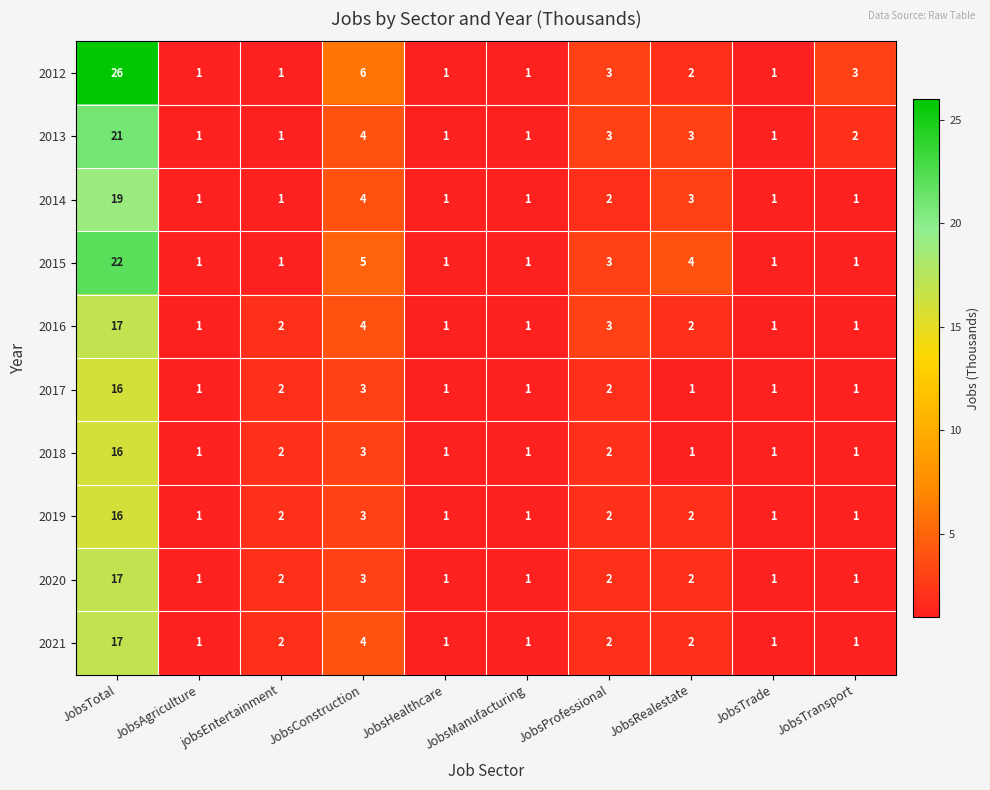

What is the maximum value shown in the chart?

26